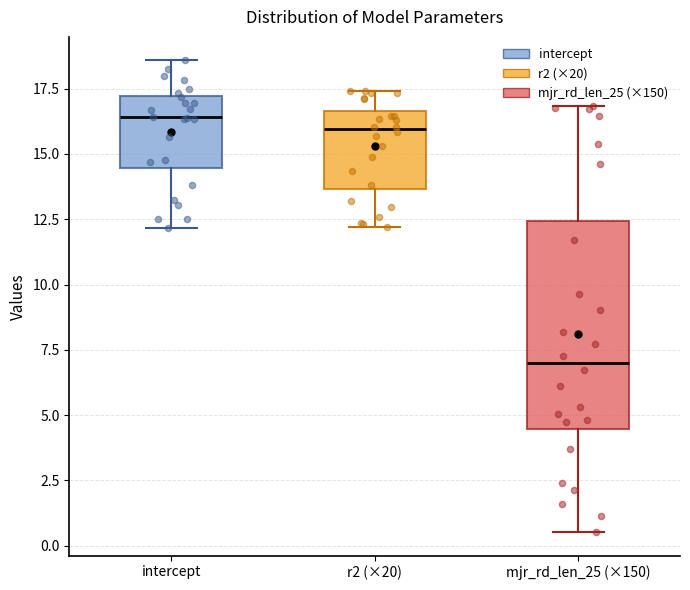

Comparing the boxes themselves (not the whiskers), which one is the tallest?

mjr_rd_len_25 (×150)